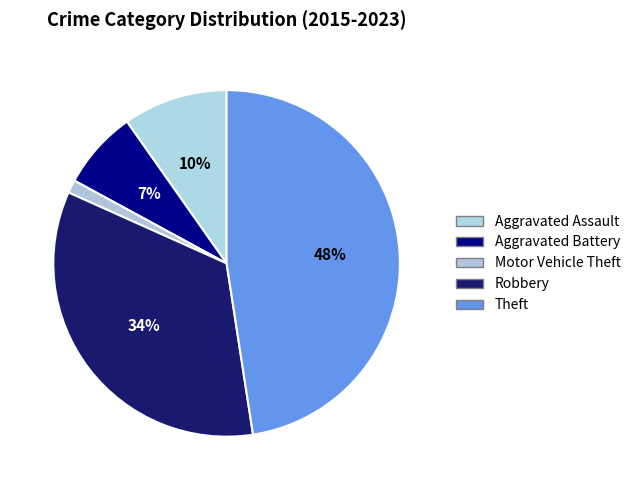

How many slices are in this pie chart?

5